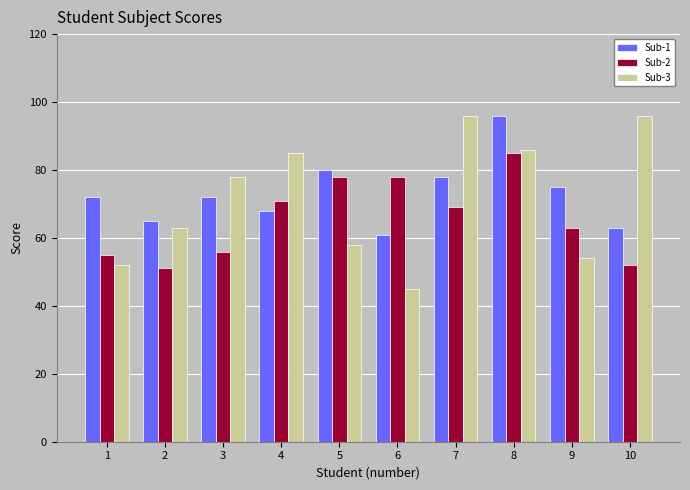

List the series in order of their overall mean, lowest first.

Sub-2, Sub-3, Sub-1